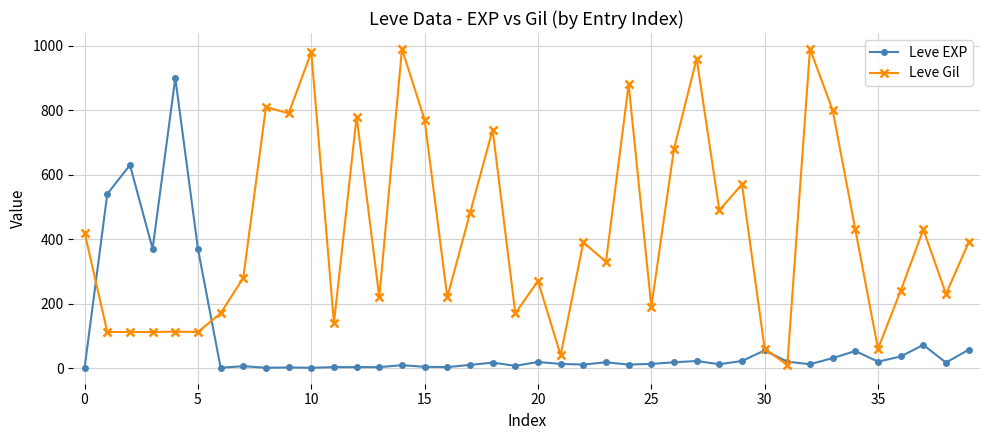

Which series has the largest total across all categories?

Leve Gil